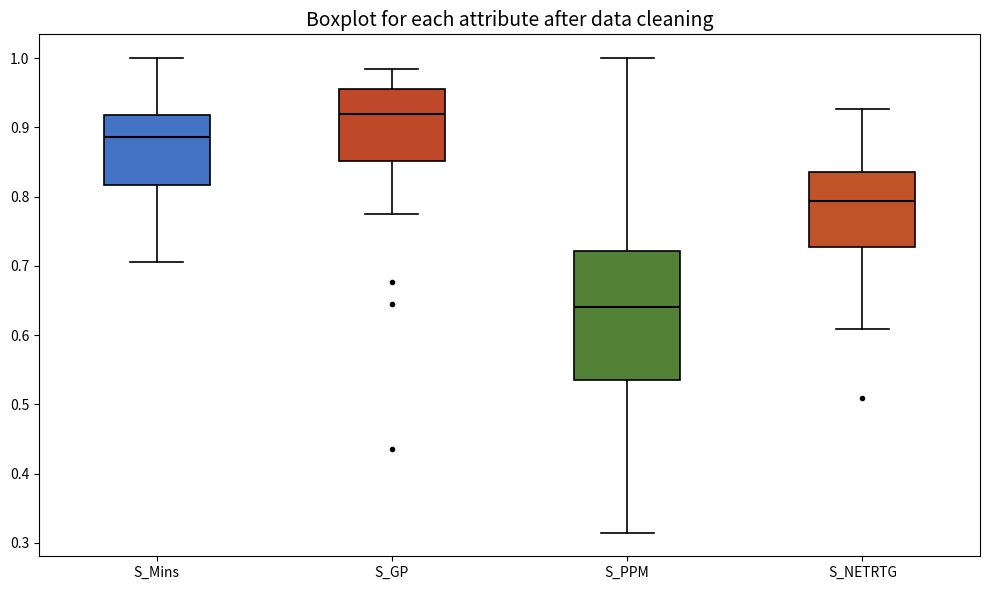

Reading left to right, read every box against the y-axis: the position of its median line, the range the box covers, and the ends of its whiskers. The values are not printed on the chart, so give them approximately, as read against the axis.

S_Mins: median 0.89, box 0.82 to 0.92, whiskers 0.71 to 1.00
S_GP: median 0.92, box 0.85 to 0.96, whiskers 0.77 to 0.98
S_PPM: median 0.64, box 0.54 to 0.72, whiskers 0.31 to 1.00
S_NETRTG: median 0.79, box 0.73 to 0.84, whiskers 0.61 to 0.93